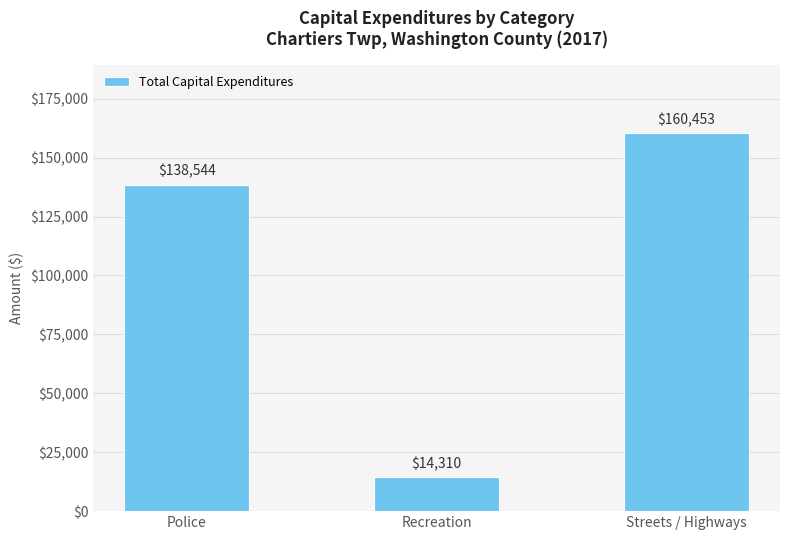

Are the bars grouped side by side (vs. stacked)?

No